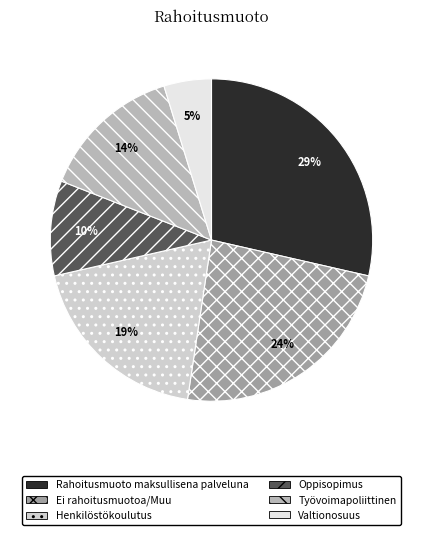

To the nearest percent, what portion does Henkilöstökoulutus represent?

19%